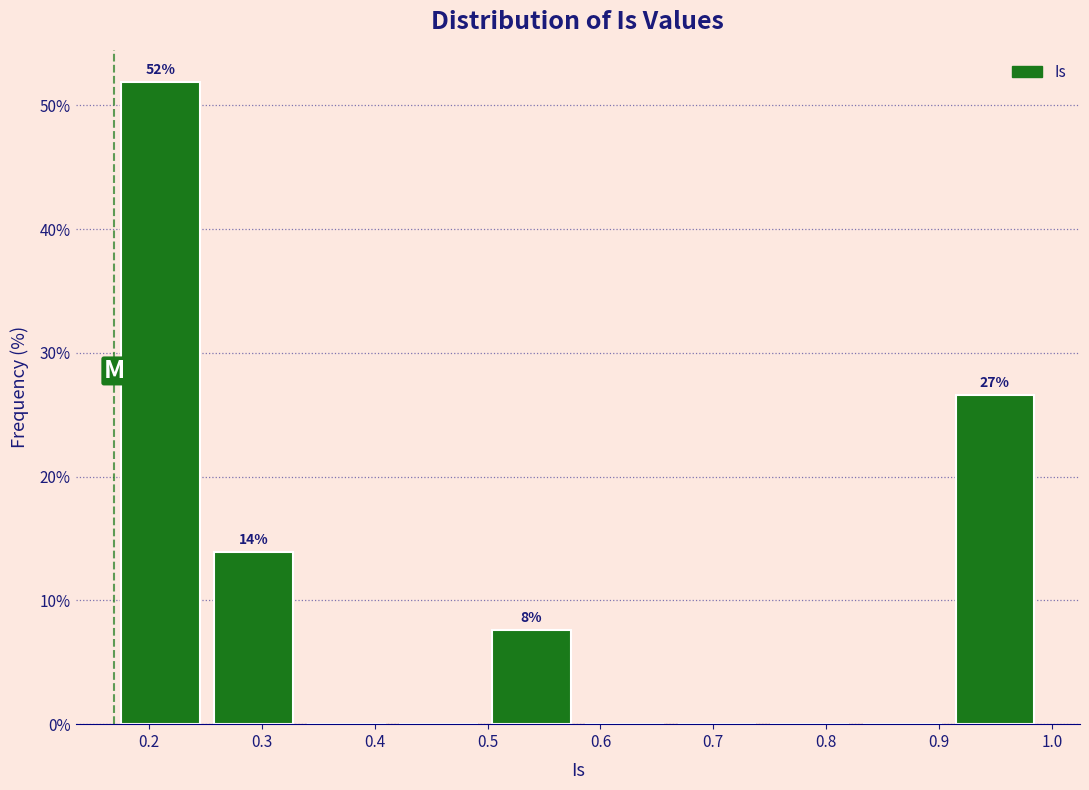

Which range on the x-axis has the tallest bar?

0.17 to 0.25